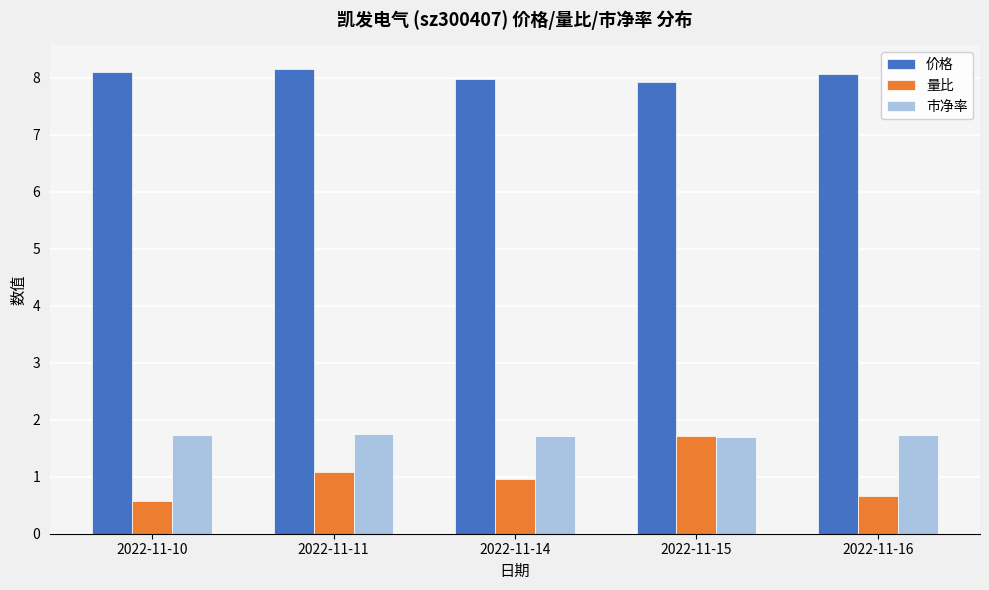

The 量比 series shows 1.0 at 2022-11-14. True or false?

True